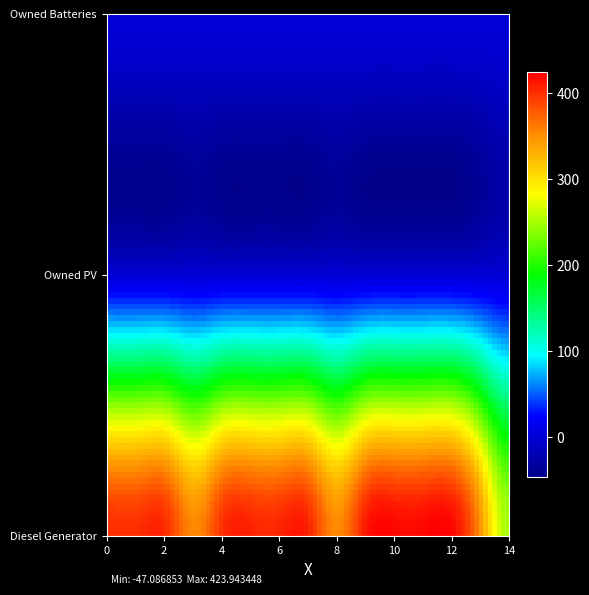

Reading right to left, what are all the values shown in this chart?

Diesel Generator: 251	352	420	420	420	410	354	405	405	405	400	354	400	400	400
Owned PV: 0	0	0	0	0	0	0	0	0	0	0	0	0	0	0
Owned Batteries: 0	0	0	0	0	0	0	0	0	0	0	0	0	0	0